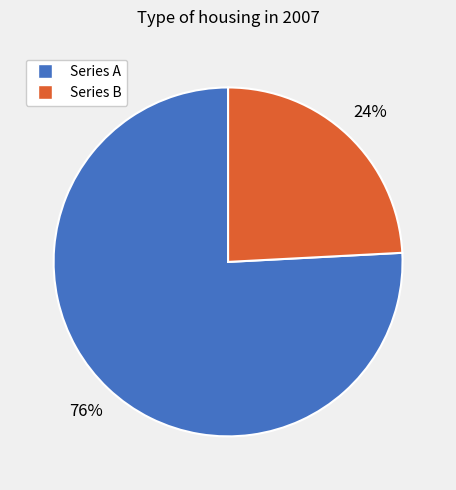

How many segments does this pie chart have?

2